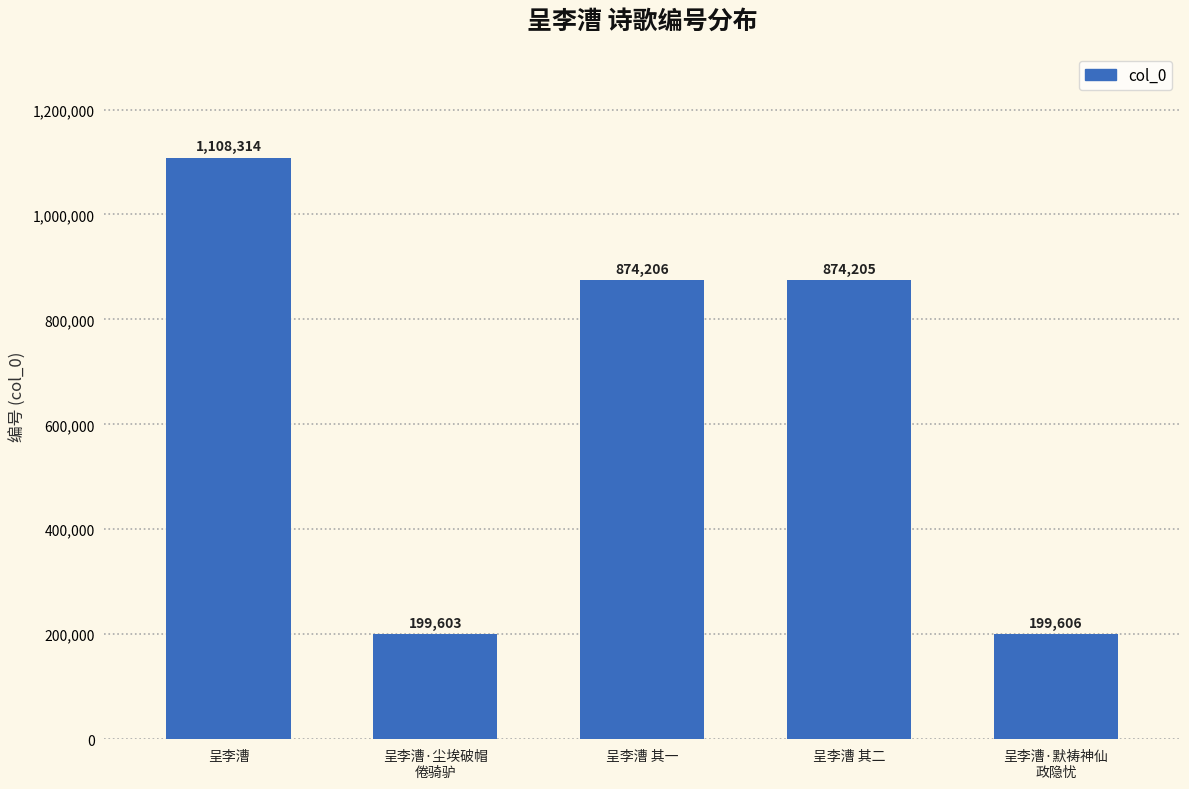

What is the value of the 3rd bar from the left?

874206